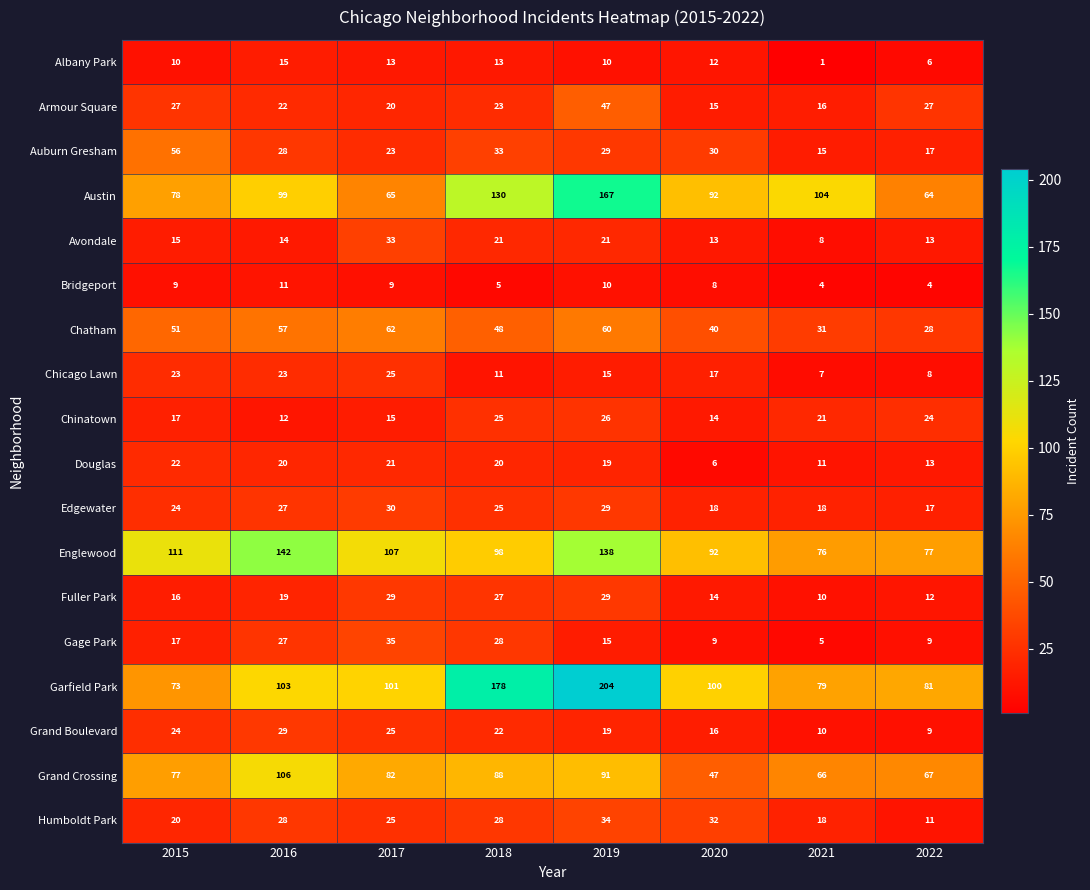

What is the difference between the maximum and minimum values in the Auburn Gresham series?

41